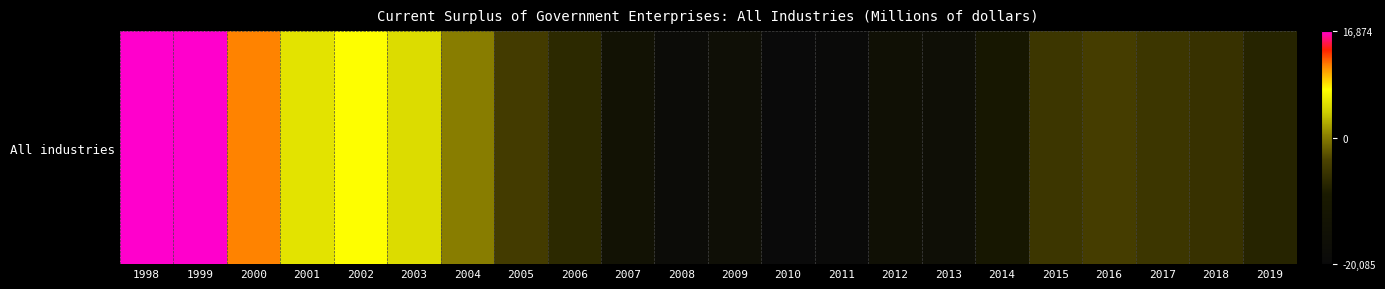

List the labels in order of value, smallest first.

2010, 2011, 2008, 2009, 2013, 2012, 2007, 2014, 2019, 2006, 2018, 2015, 2017, 2005, 2016, 2004, 2003, 2001, 2002, 2000, 1999, 1998